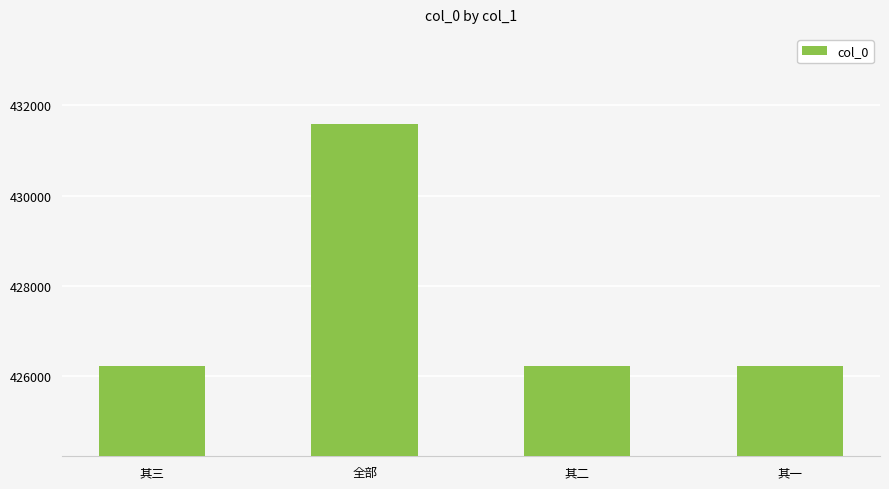

True or false: the data shows 142493 at 其三.

False